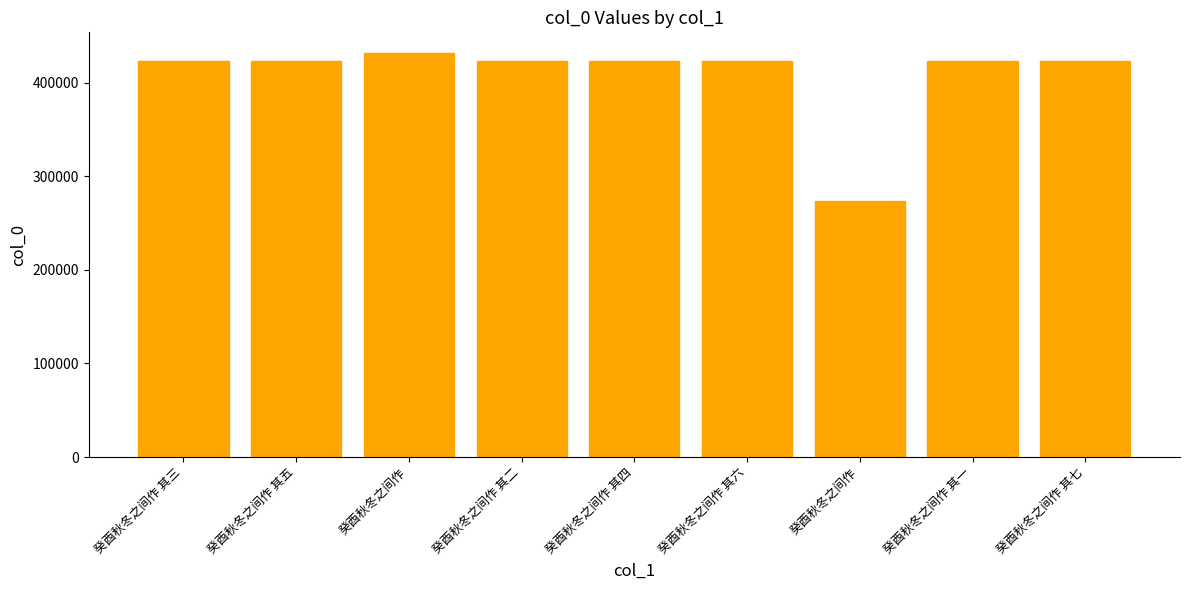

Approximately how many times larger is the value at 癸酉秋冬之间作 其六 compared to 癸酉秋冬之间作?

1.0